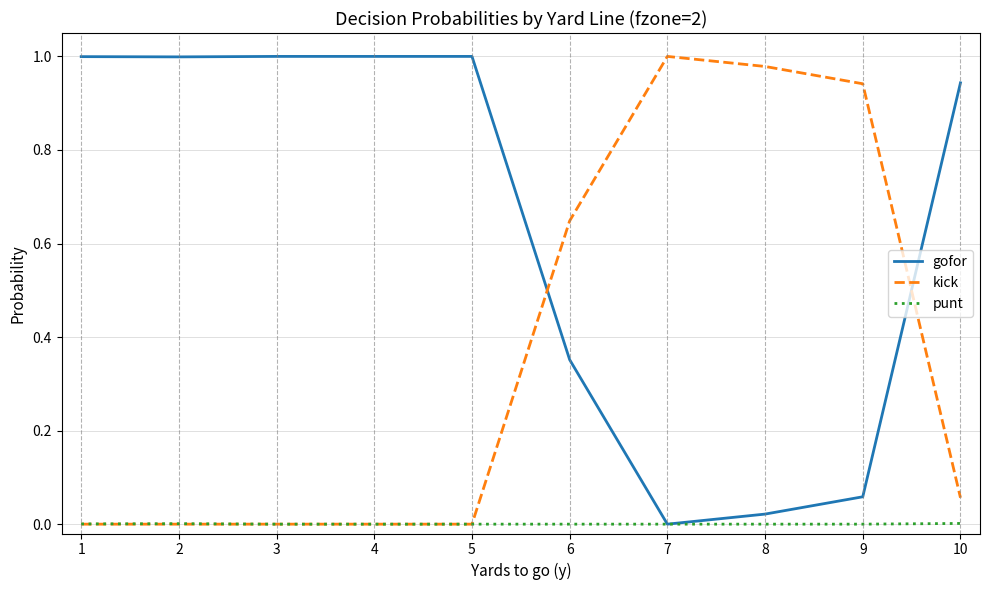

Is the value of kick at 2 greater than the value of gofor at 4?

No